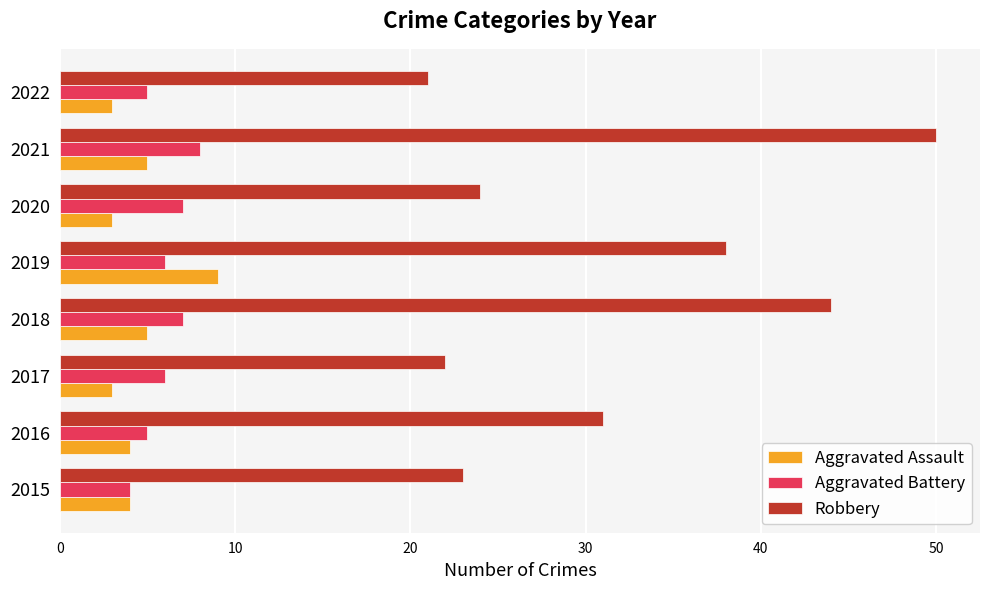

What is the difference between the highest and lowest values at 2018?

39